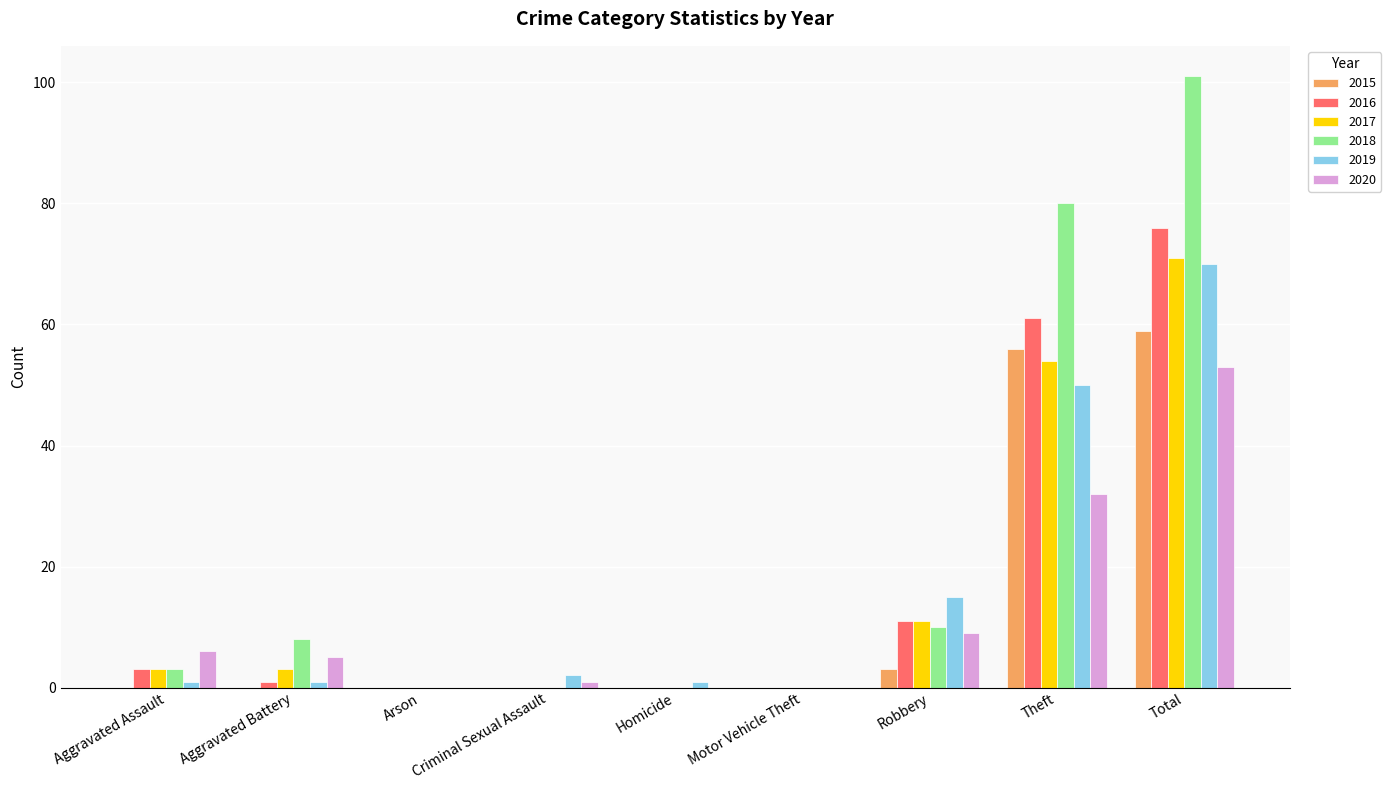

How many series are shown in this chart?

6